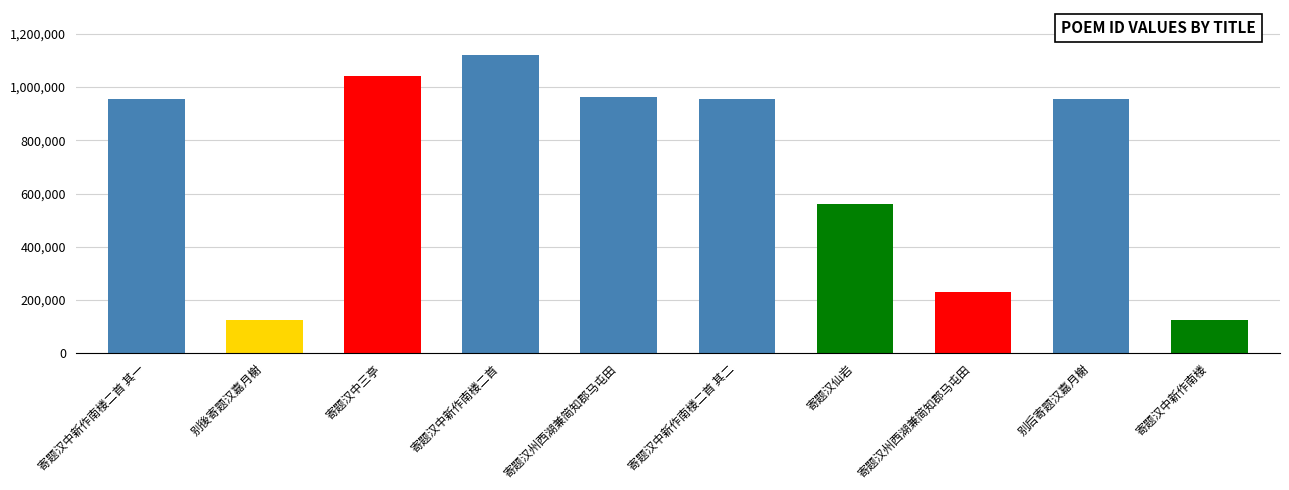

Where does the data first go above 956145?

寄题汉中三亭